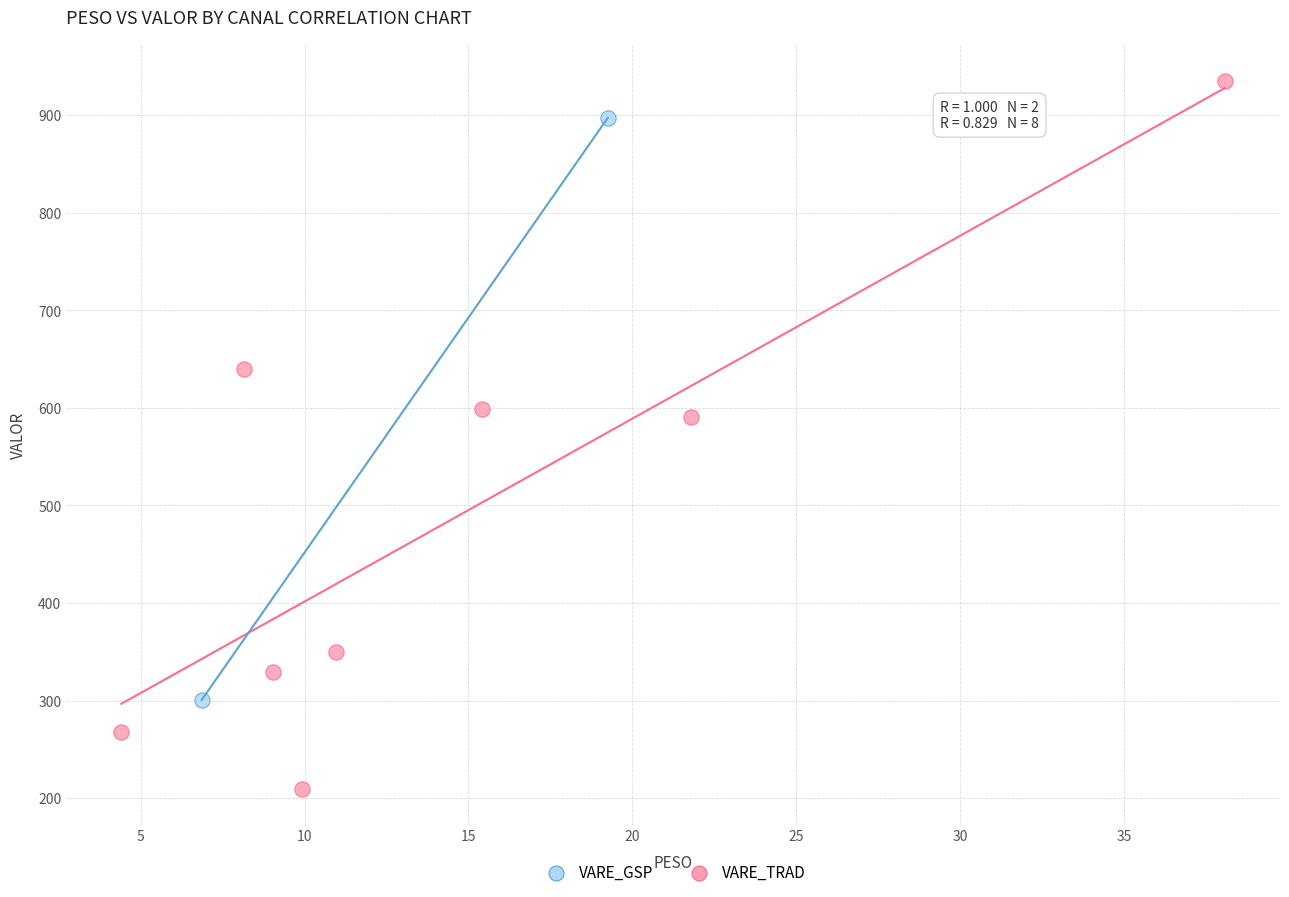

What are all the series names shown in the legend?

VARE_GSP, VARE_TRAD